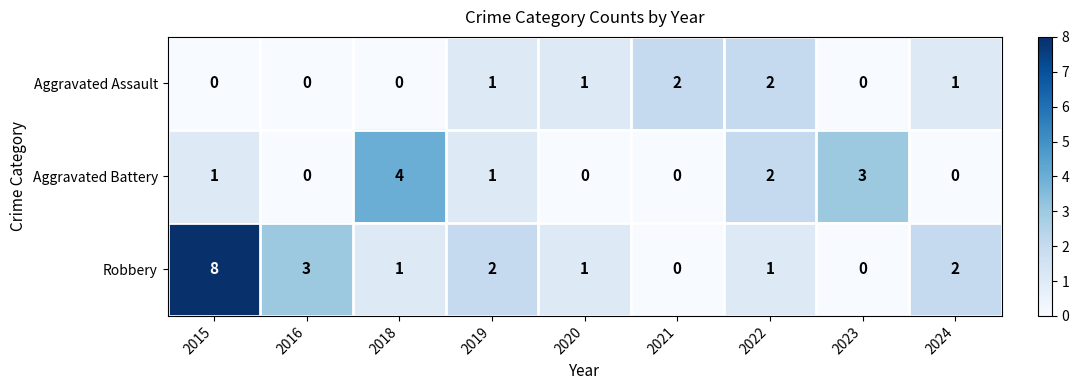

At which category is the sum across all series the highest?

2015